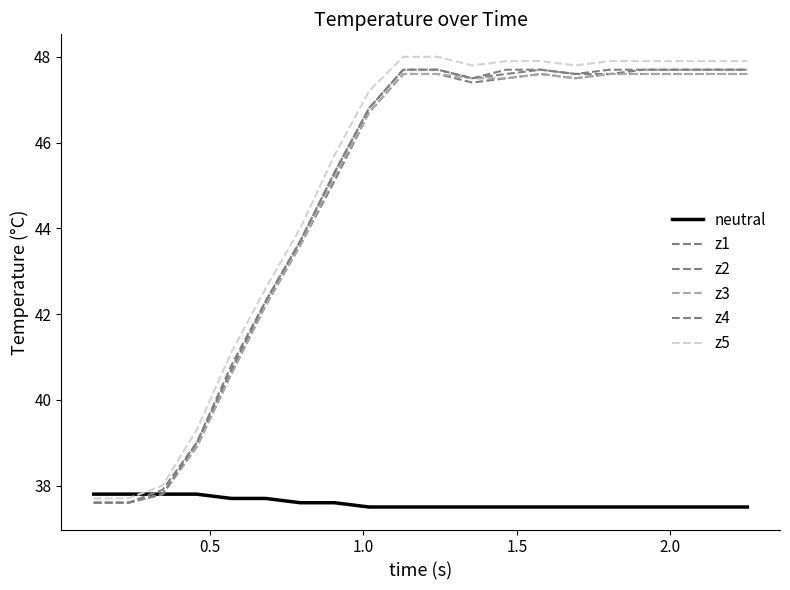

Reading left to right, list all the values displayed in this chart.

neutral: 37.8	37.8	37.8	37.8	37.7	37.7	37.6	37.6	37.5	37.5	37.5	37.5	37.5	37.5	37.5	37.5	37.5	37.5	37.5	37.5
z1: 37.6	37.6	37.9	39.0	40.8	42.3	43.7	45.3	46.8	47.7	47.7	47.5	47.6	47.7	47.6	47.6	47.7	47.7	47.7	47.7
z2: 37.6	37.6	37.8	38.9	40.6	42.2	43.6	45.1	46.7	47.6	47.6	47.4	47.5	47.6	47.5	47.6	47.6	47.6	47.6	47.6
z3: 37.6	37.6	37.8	38.9	40.6	42.2	43.6	45.2	46.7	47.6	47.6	47.5	47.5	47.6	47.5	47.6	47.6	47.6	47.6	47.6
z4: 37.6	37.6	37.8	39.0	40.7	42.3	43.7	45.3	46.8	47.7	47.7	47.5	47.7	47.7	47.6	47.7	47.7	47.7	47.7	47.7
z5: 37.7	37.7	38.0	39.3	41.1	42.6	44.0	45.7	47.2	48.0	48.0	47.8	47.9	47.9	47.8	47.9	47.9	47.9	47.9	47.9